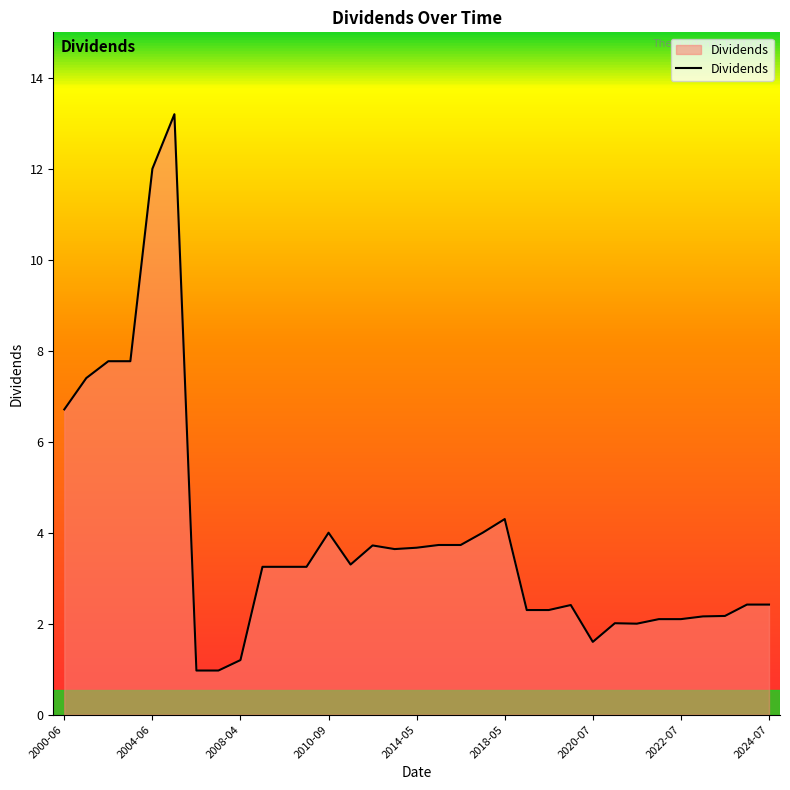

What is the smallest value displayed?

1.0